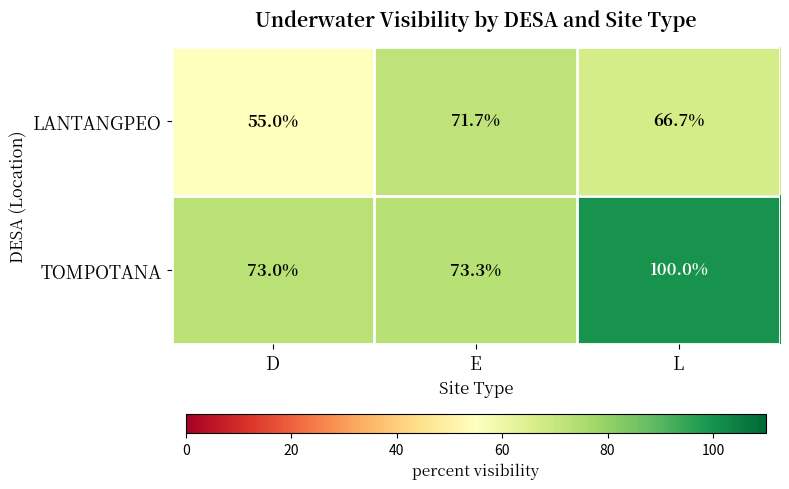

Where is TOMPOTANA nearest to the value 86?

E